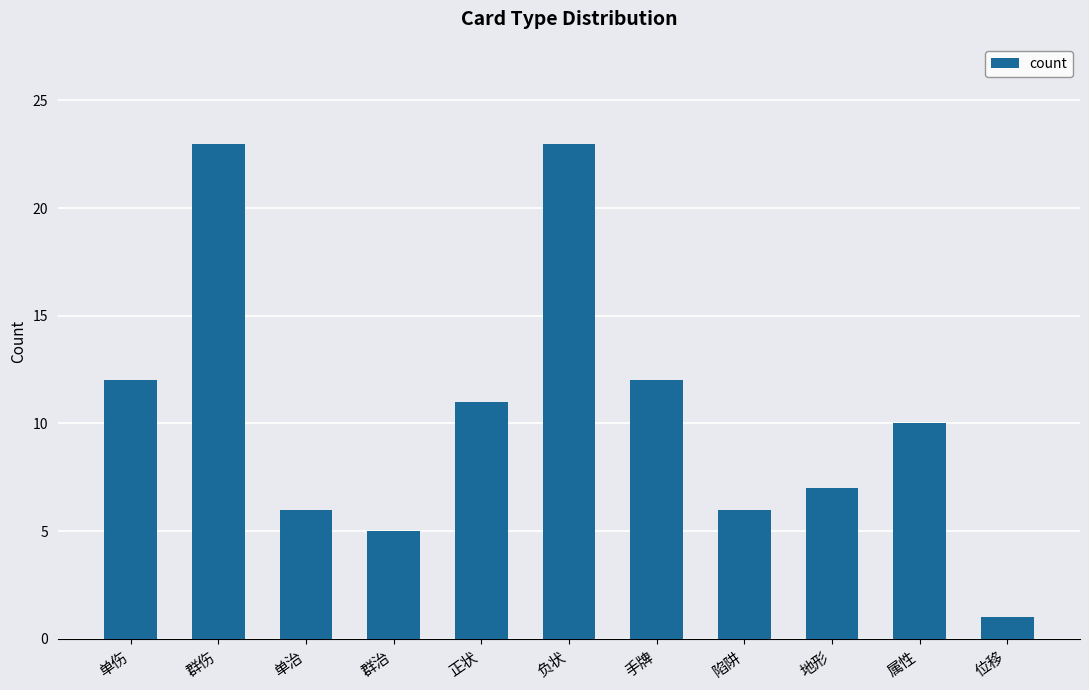

Reading left to right, list all the values displayed in this chart.

单伤=12	群伤=23	单治=6	群治=5	正状=11	负状=23	手牌=12	陷阱=6	地形=7	属性=10	位移=1